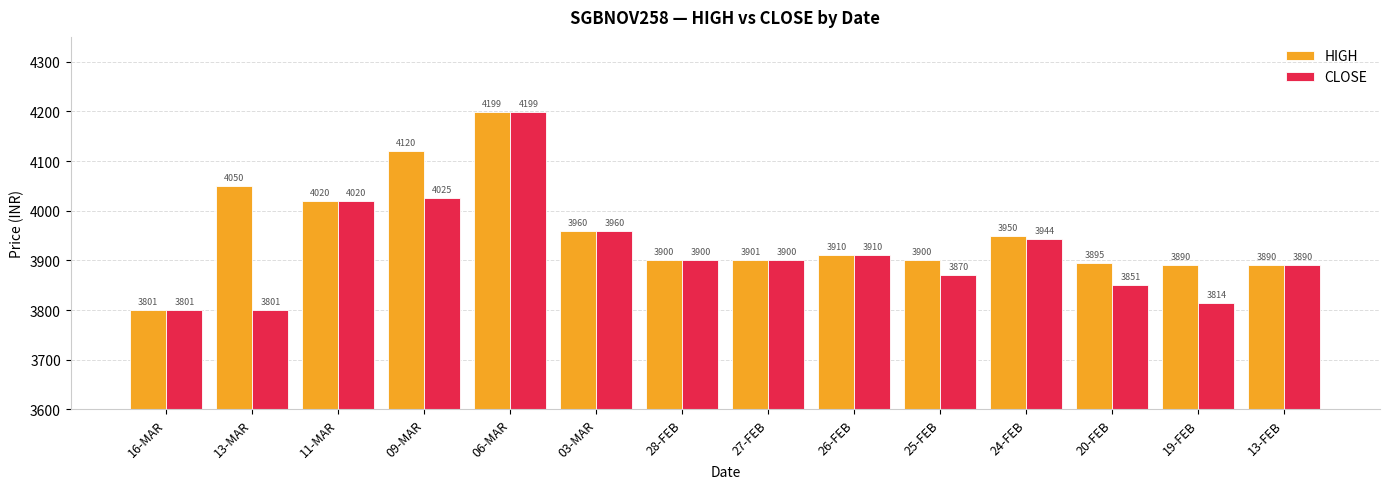

What is the maximum value for CLOSE?

4199.0